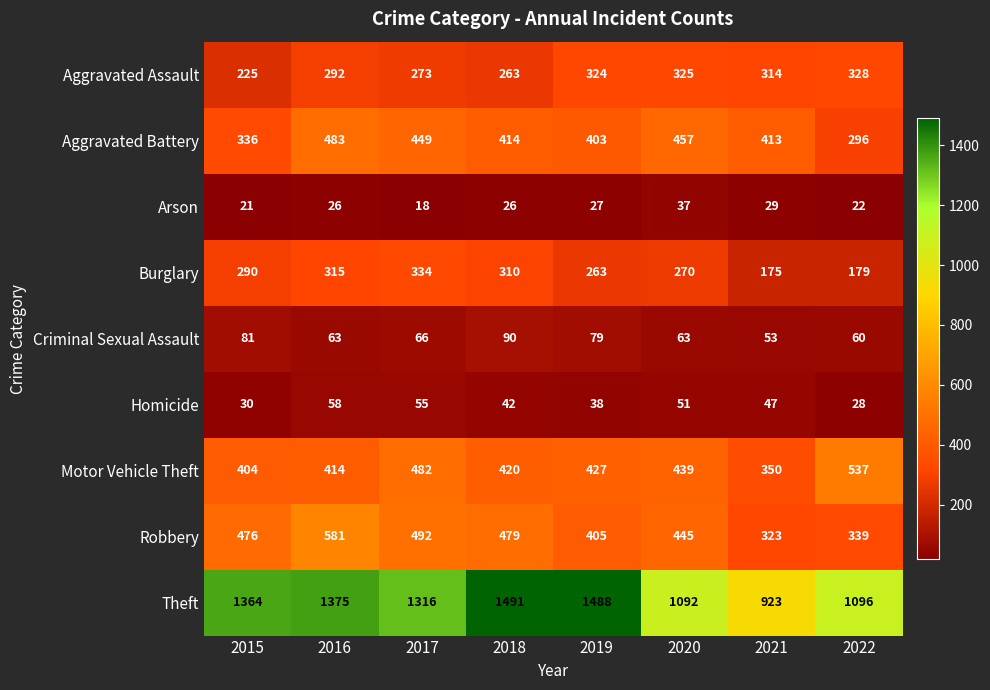

At which category does the chart reach its peak across all series?

2018